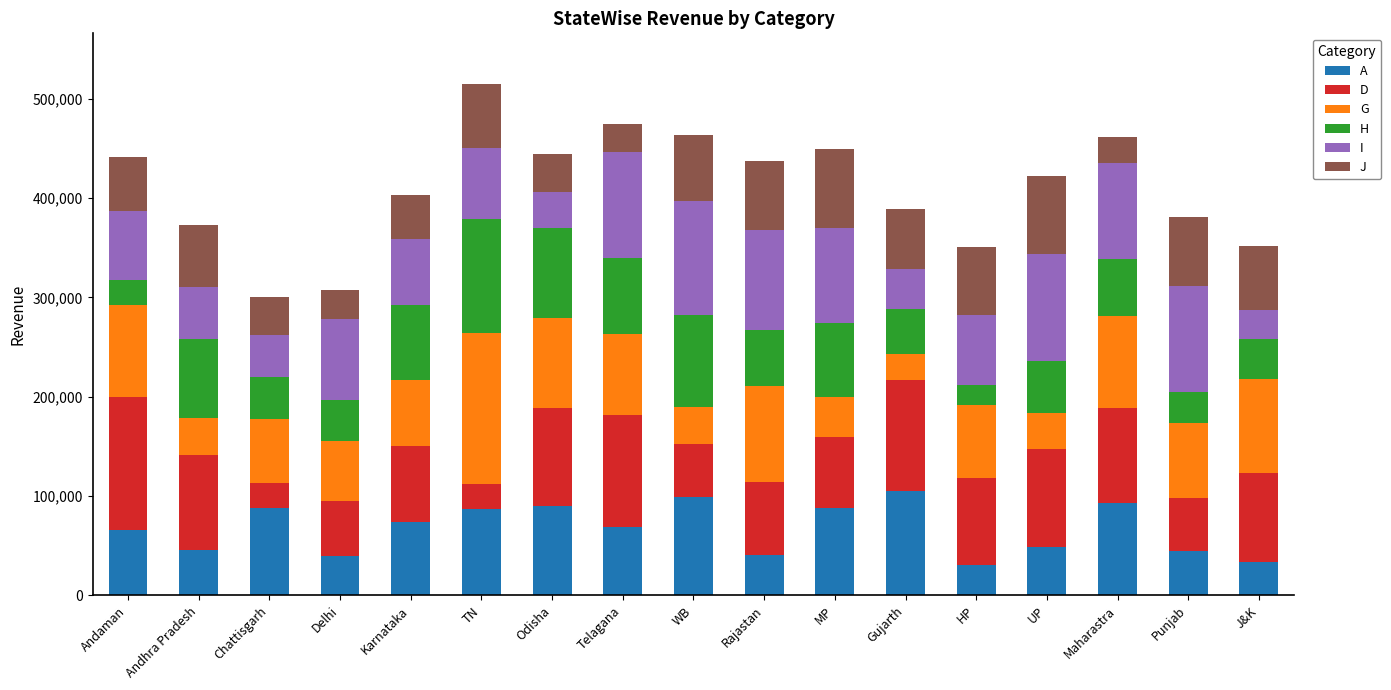

What is the minimum value for A?

30426